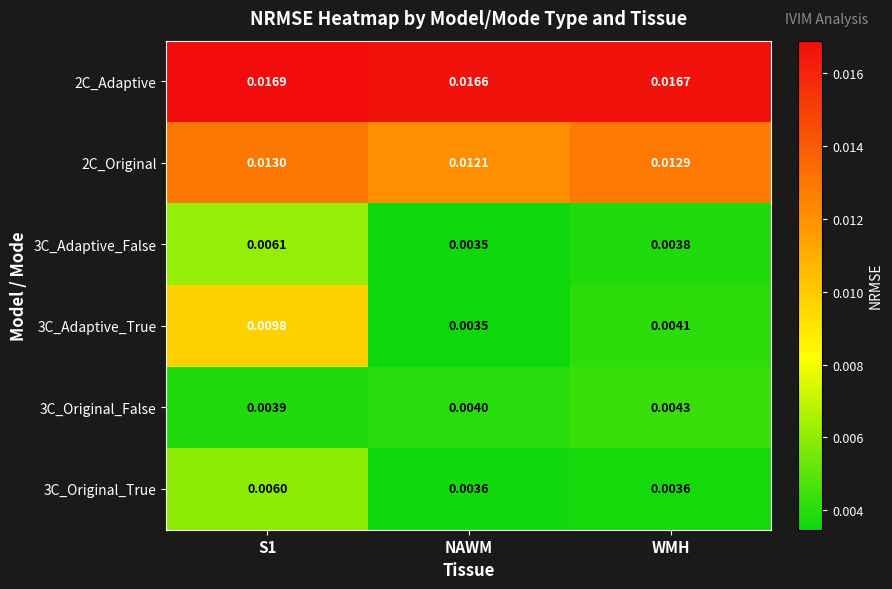

At which category does the chart reach its minimum across all series?

NAWM